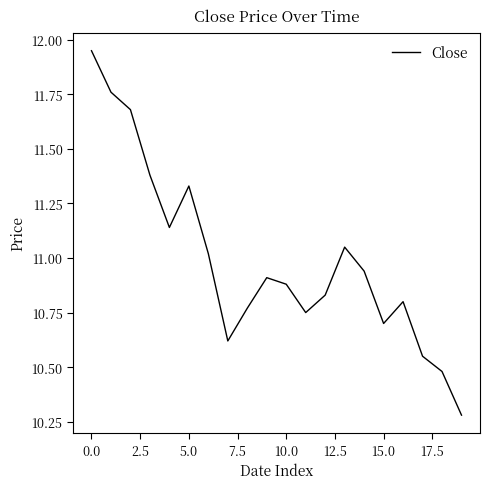

Is this an area chart (filled region under the line)?

No